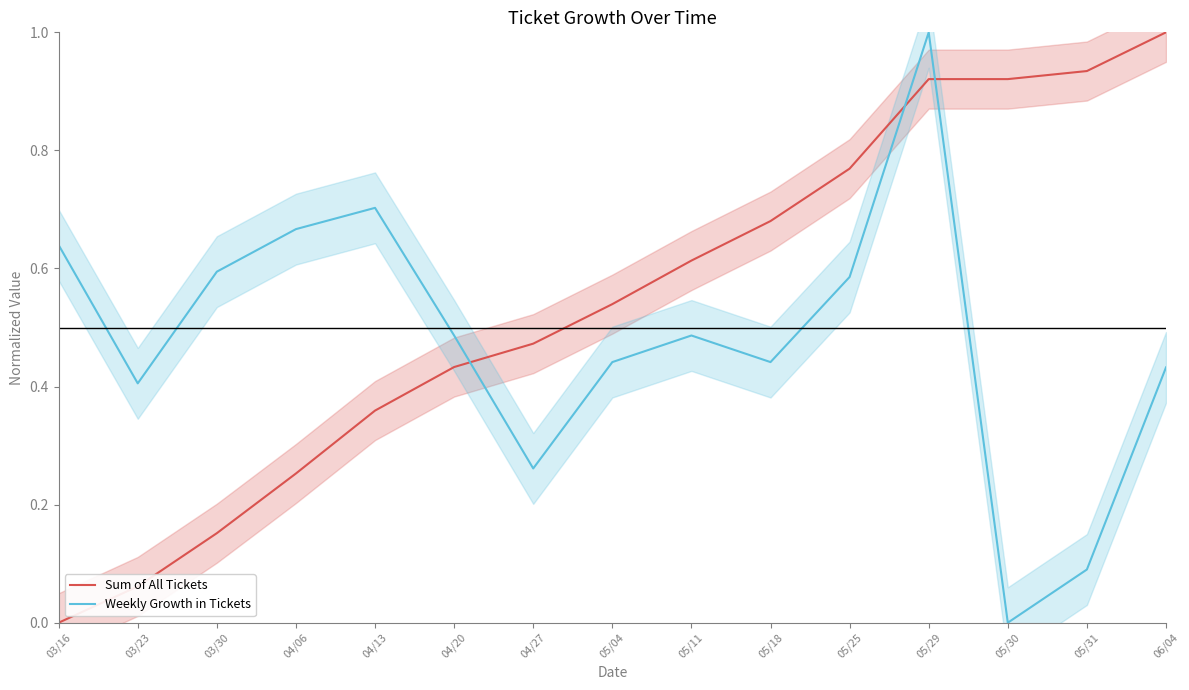

Rank the series at 04/13 from lowest to highest value.

Sum of All Tickets, Weekly Growth in Tickets